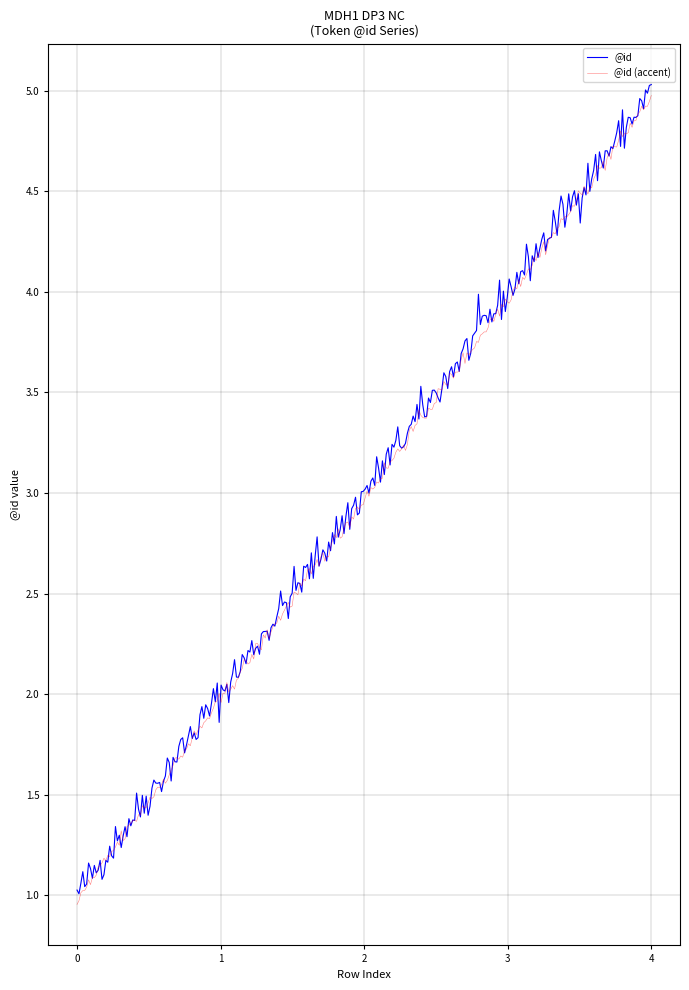

Does the chart have visible grid lines?

Yes